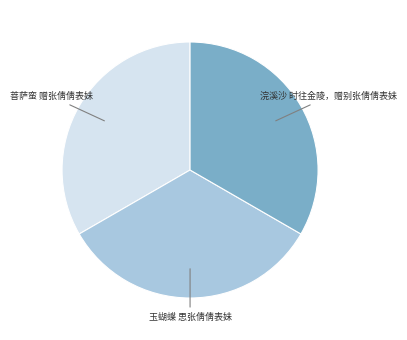

Is it true that 浣溪沙 时往金陵，赠别张倩倩表妹 is 41% of the pie?

False